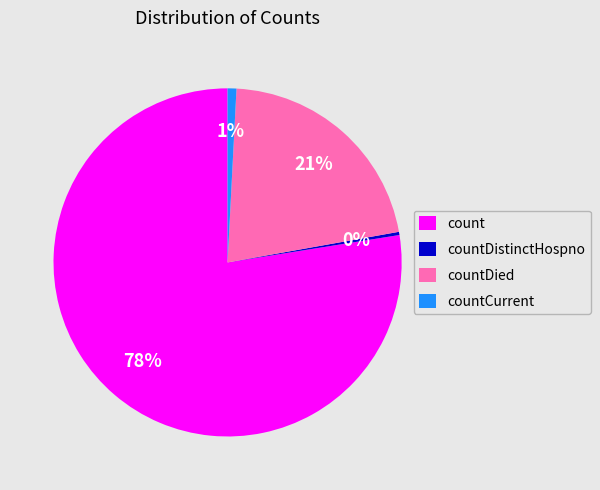

To the nearest percent, what percentage of the pie is countDied?

21%